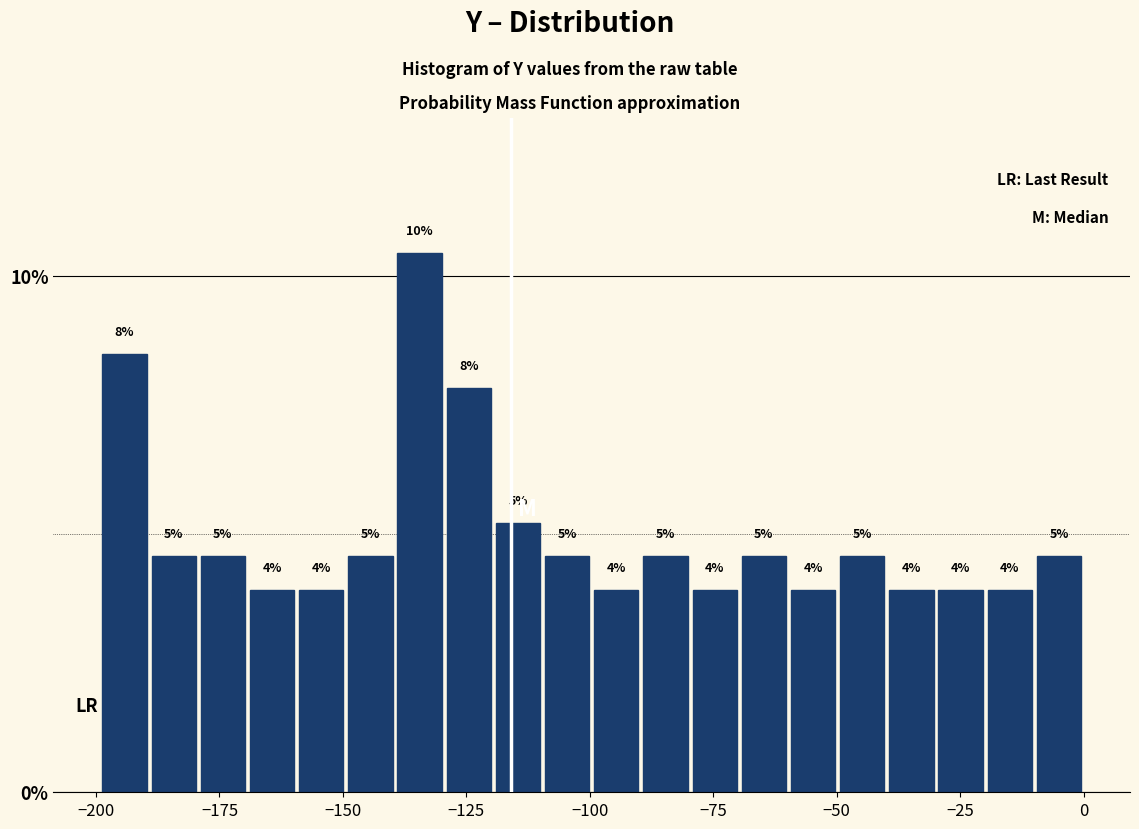

Around what value on the x-axis is the tallest bar? Give the approximate position of its centre, as read against the axis.

-135